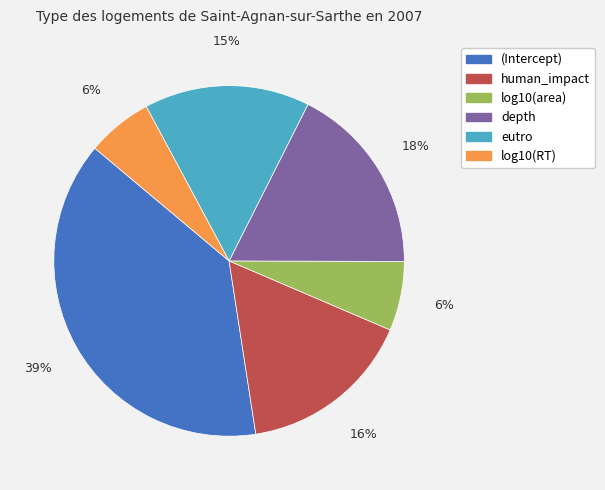

Does any single category account for the majority?

No